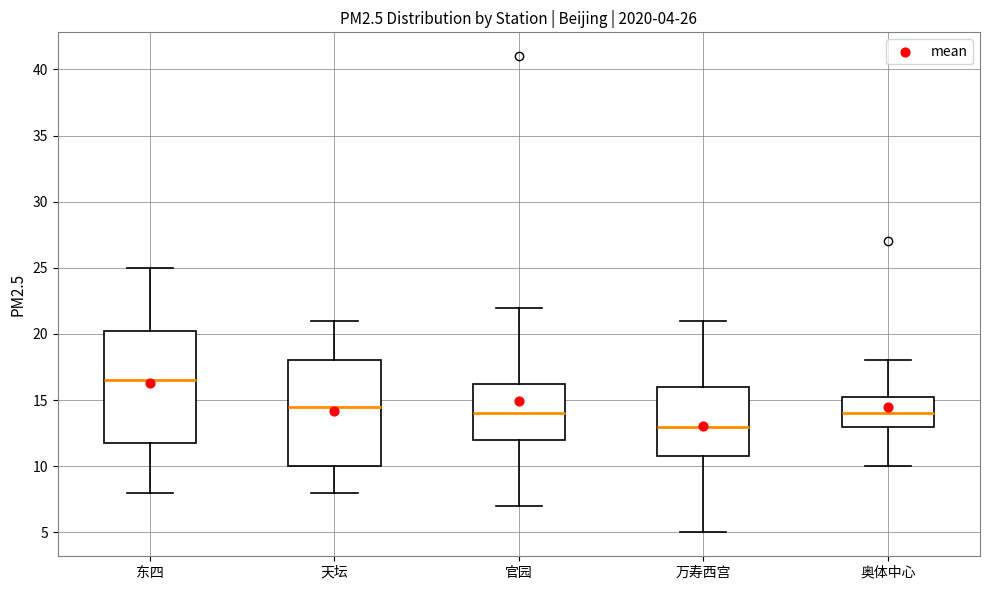

Which box has the highest median line?

东四